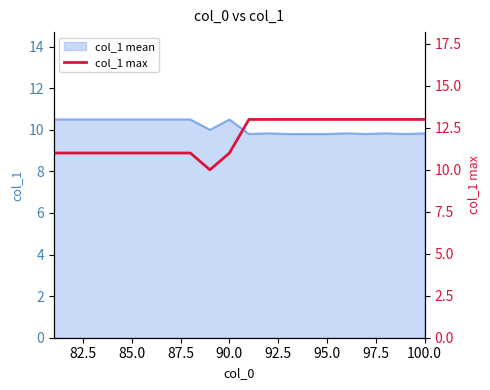

True or false: col_1 mean has a value of 9.8 at 100.0.

True